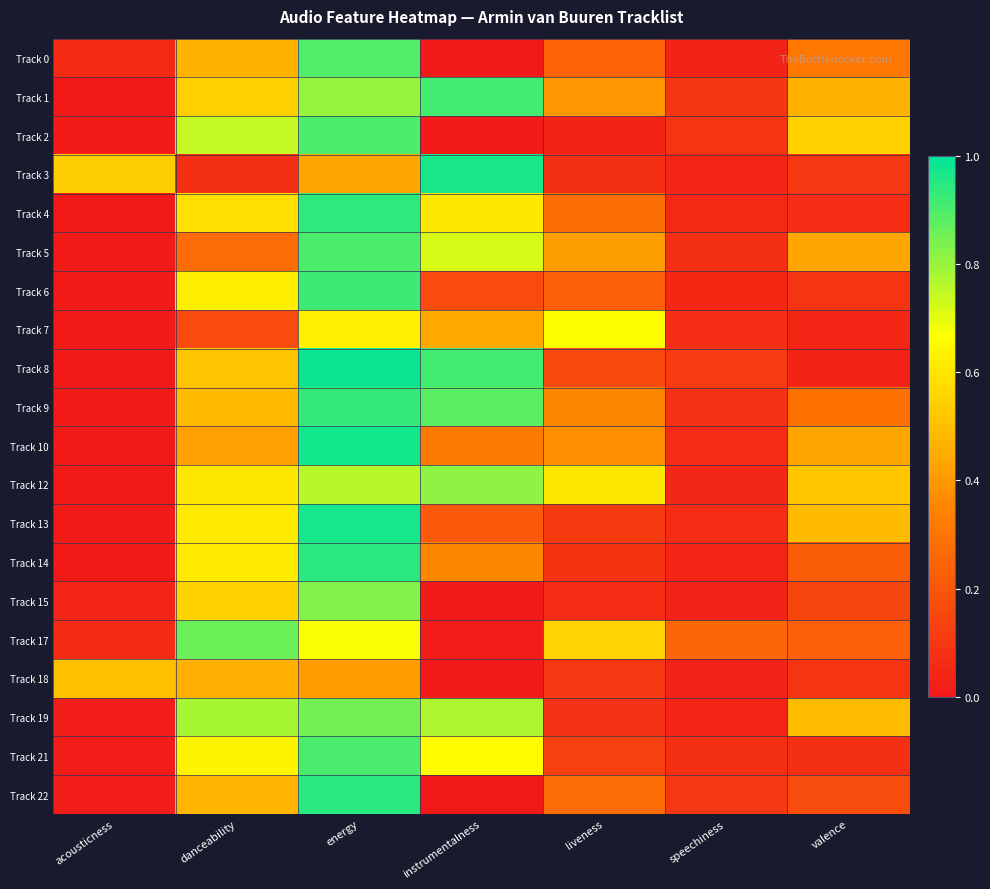

Between energy and valence, which series saw the biggest shift?

Track 8